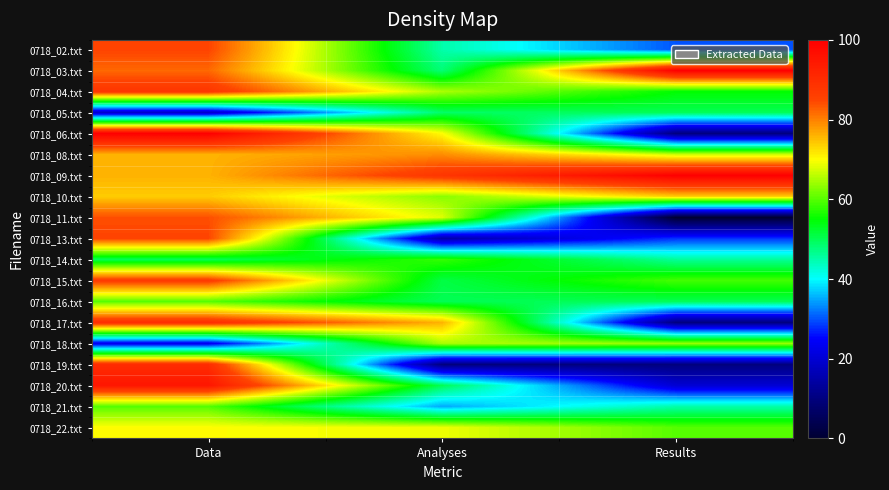

Reading right to left, what are all the values shown in this chart?

0718_02.txt: Results=30	Analyses=45	Data=85
0718_03.txt: Results=100	Analyses=48	Data=82
0718_04.txt: Results=55	Analyses=65	Data=88
0718_05.txt: Results=50	Analyses=49	Data=19
0718_06.txt: Results=10	Analyses=70	Data=100
0718_08.txt: Results=67	Analyses=79	Data=76
0718_09.txt: Results=100	Analyses=88	Data=76
0718_10.txt: Results=74	Analyses=63	Data=74
0718_11.txt: Results=0	Analyses=68	Data=84
0718_13.txt: Results=28	Analyses=15	Data=85
0718_14.txt: Results=46	Analyses=58	Data=50
0718_15.txt: Results=59	Analyses=51	Data=87
0718_16.txt: Results=50	Analyses=50	Data=60
0718_17.txt: Results=10	Analyses=76	Data=90
0718_18.txt: Results=64	Analyses=65	Data=23
0718_19.txt: Results=10	Analyses=10	Data=90
0718_20.txt: Results=20	Analyses=50	Data=95
0718_21.txt: Results=45	Analyses=35	Data=60
0718_22.txt: Results=60	Analyses=69	Data=70